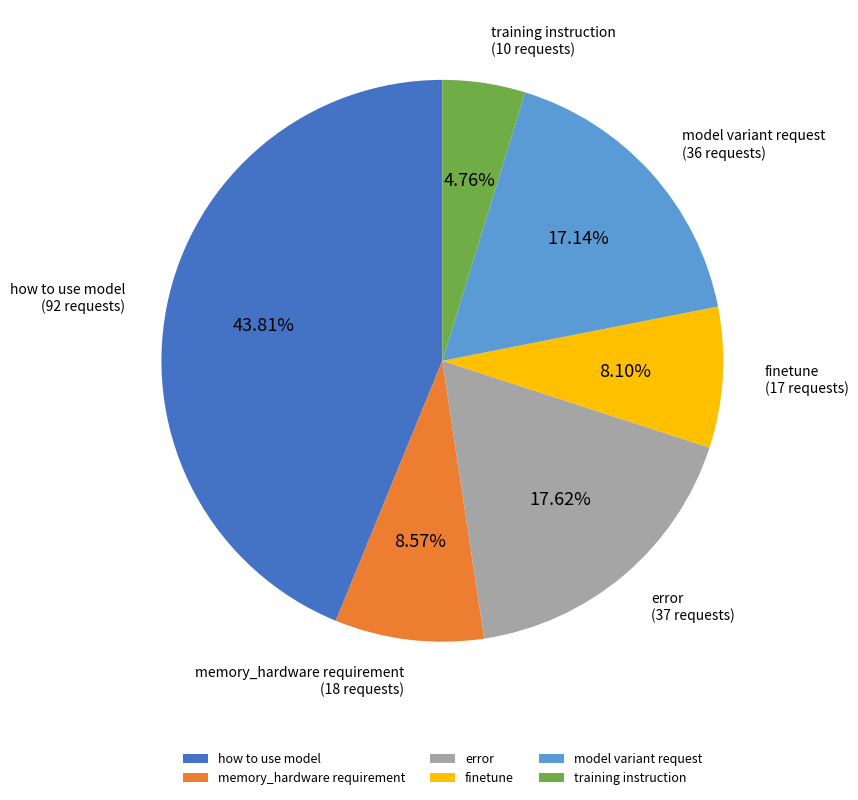

What is the ratio of the value at finetune to the value at error?

0.5